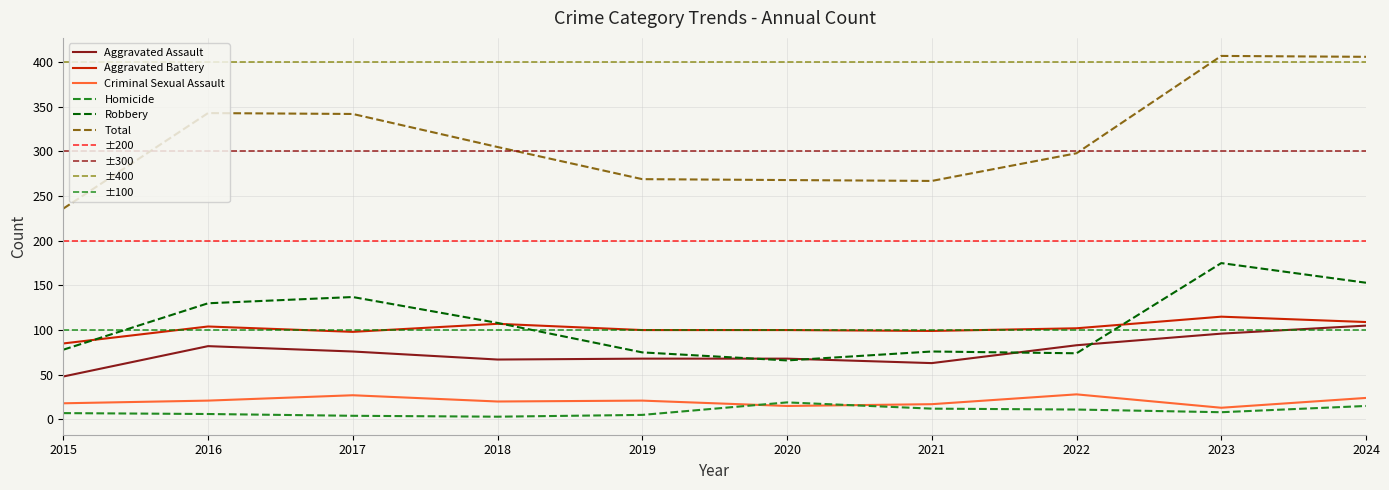

Is this an area chart (filled region under the line)?

No